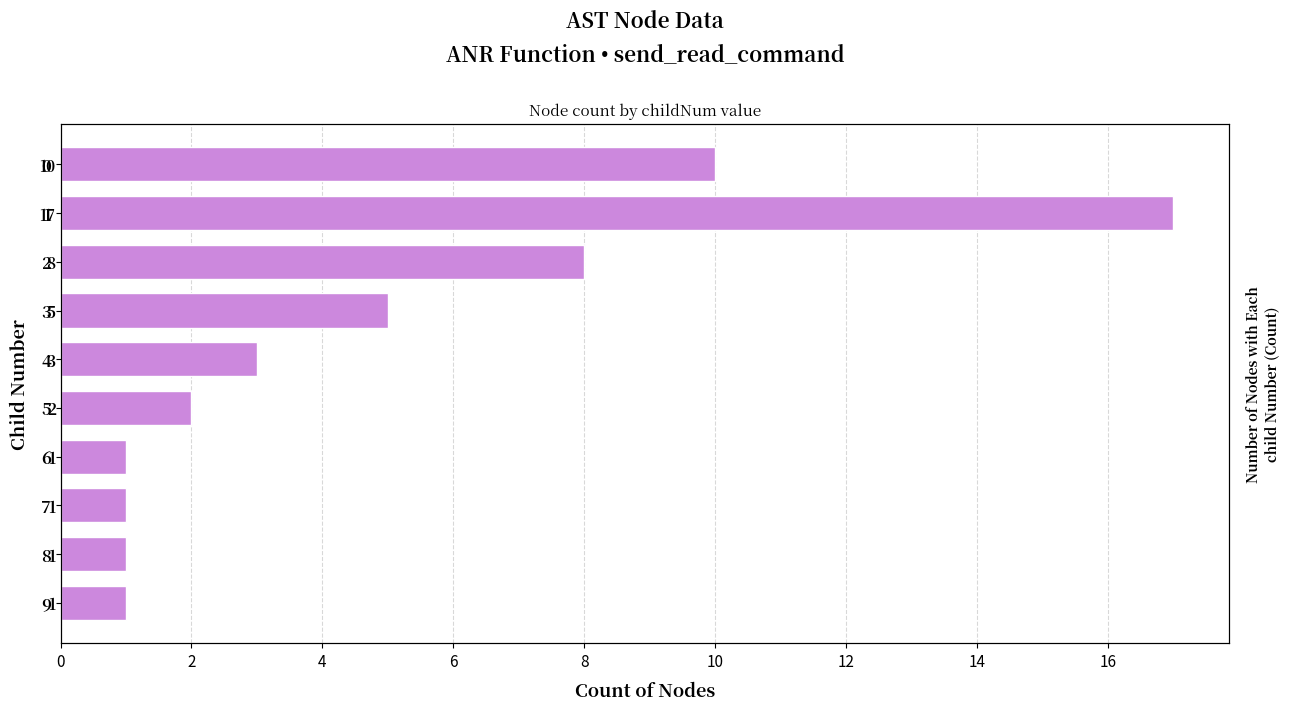

What is the maximum value shown in the chart?

17